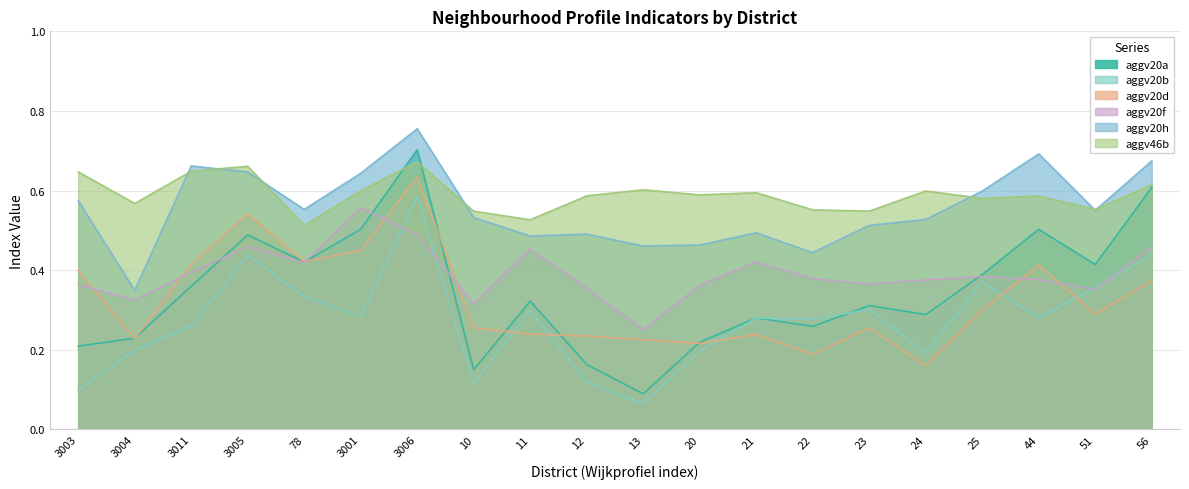

Does the chart display data point markers on the line(s)?

No